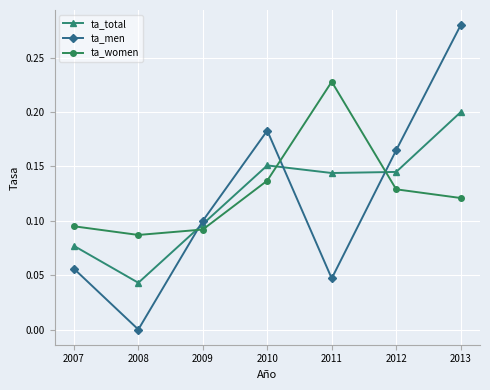

At which category is the sum across all series the highest?

2013